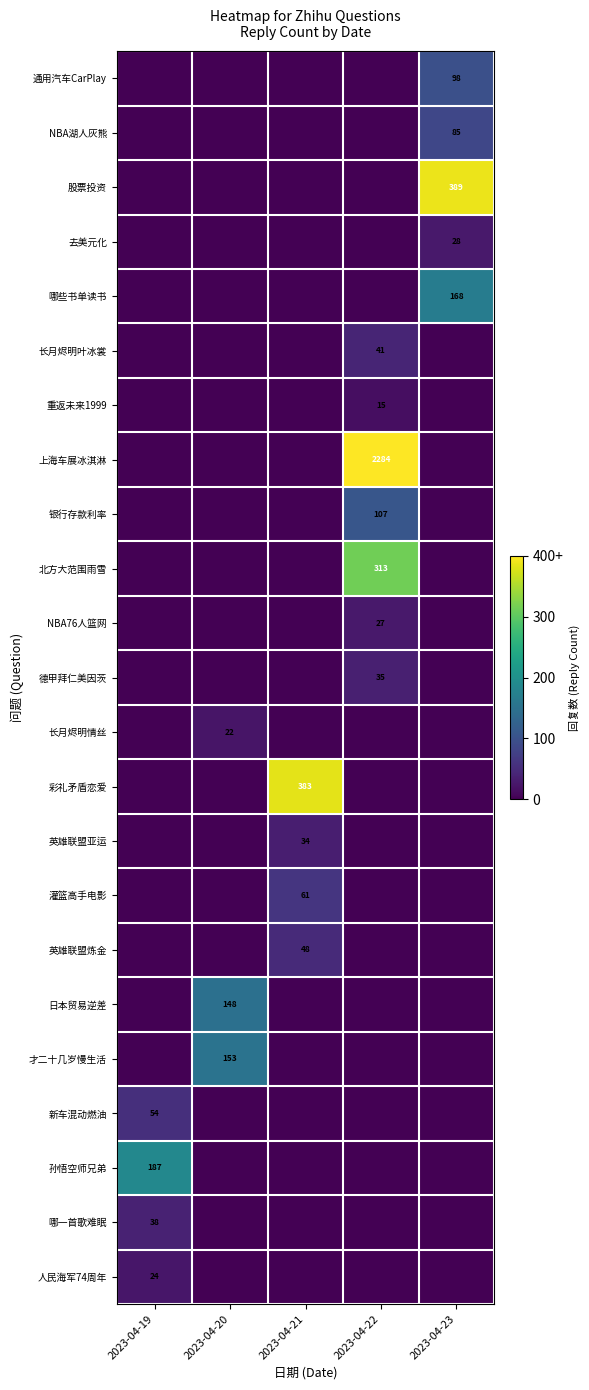

Is it true that 长月烬明情丝 equals 31 at 2023-04-20?

False